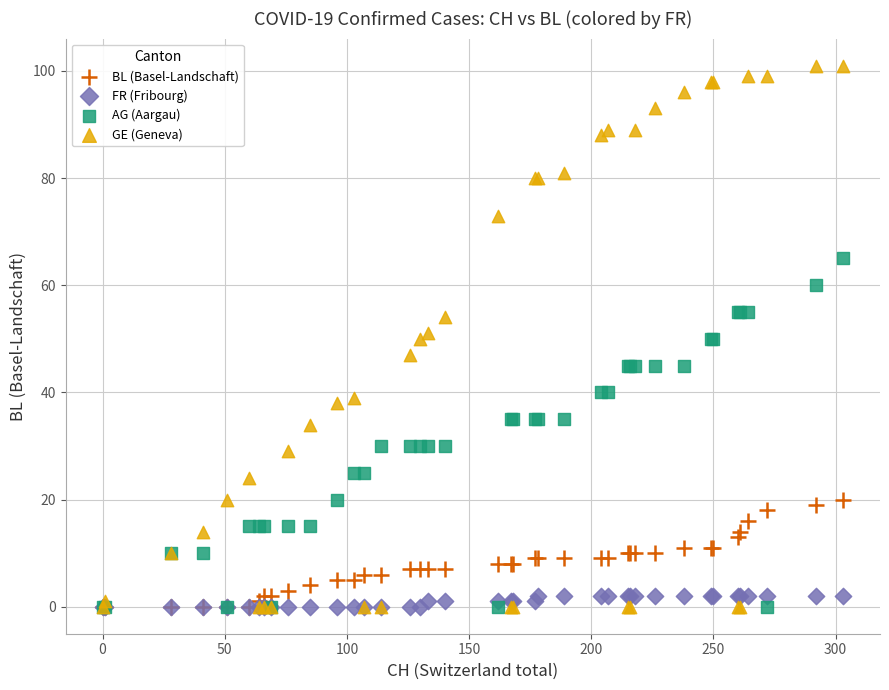

What are all the series names shown in the legend?

BL (Basel-Landschaft), FR (Fribourg), AG (Aargau), GE (Geneva)